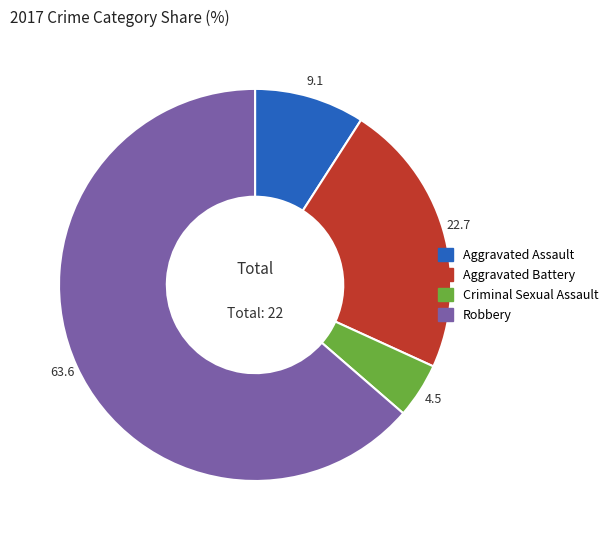

Which slice represents more than half of the pie?

Robbery